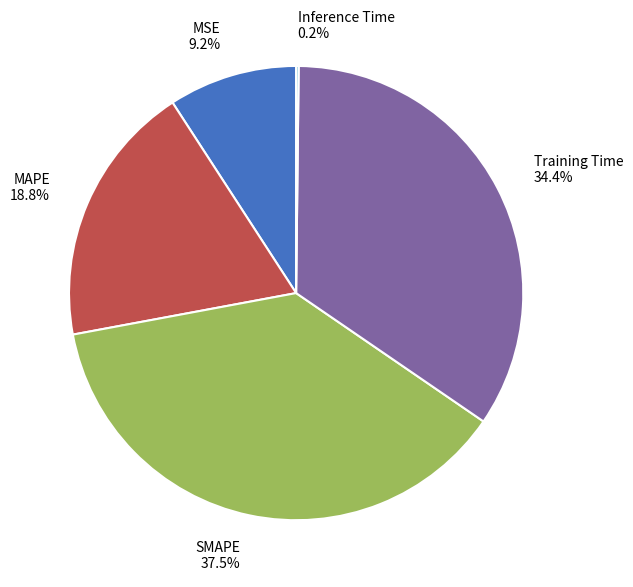

Which category has the biggest portion of the pie?

SMAPE